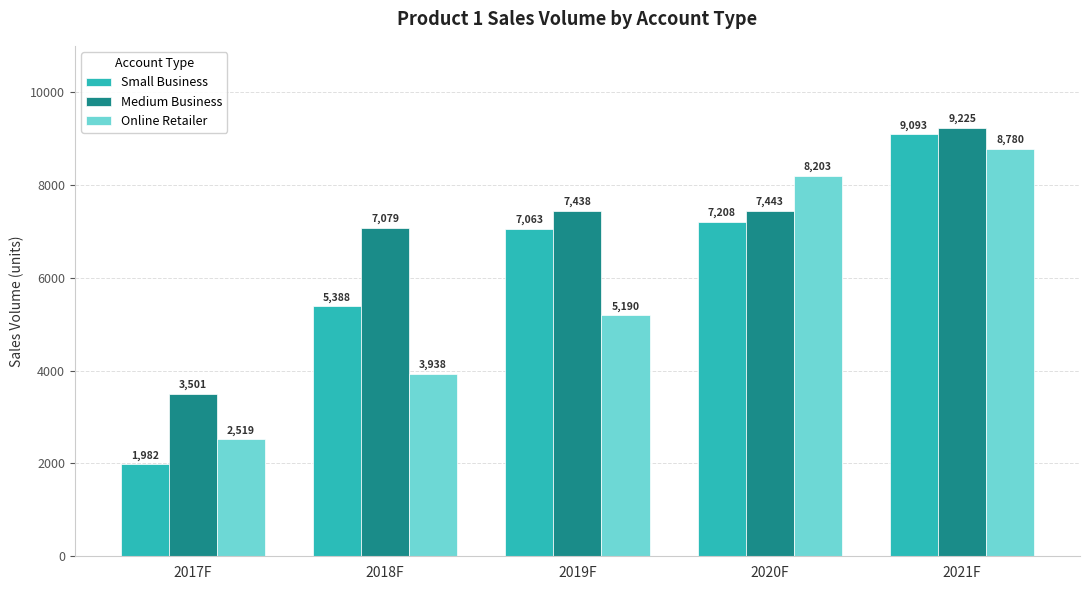

Reading right to left, transcribe all the data shown in this chart.

Small Business: 2021F=9093	2020F=7208	2019F=7063	2018F=5388	2017F=1982
Medium Business: 2021F=9225	2020F=7443	2019F=7438	2018F=7079	2017F=3501
Online Retailer: 2021F=8780	2020F=8203	2019F=5190	2018F=3938	2017F=2519